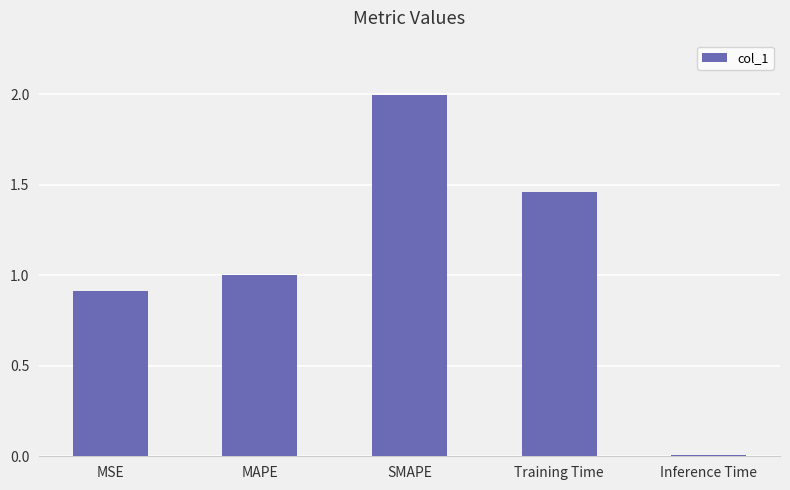

The chart shows a value of 0.9 at MSE. True or false?

True